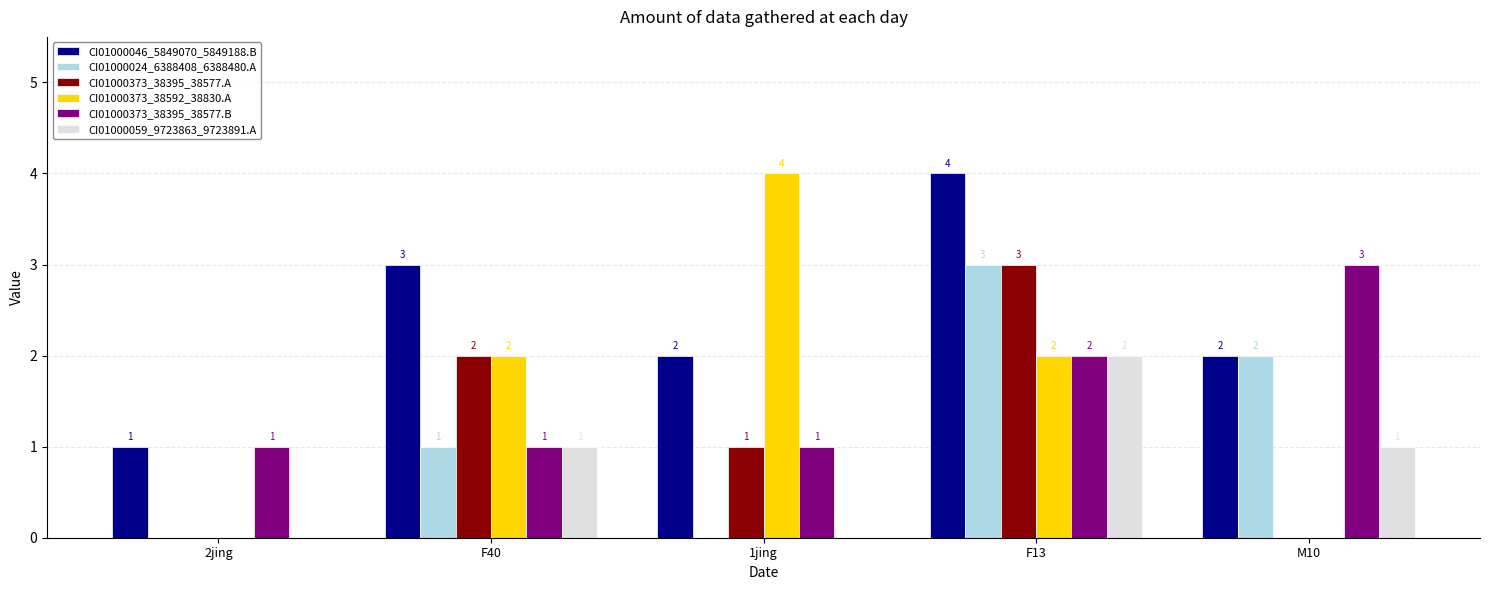

Which series has the largest range (max minus min)?

CI01000373_38592_38830.A